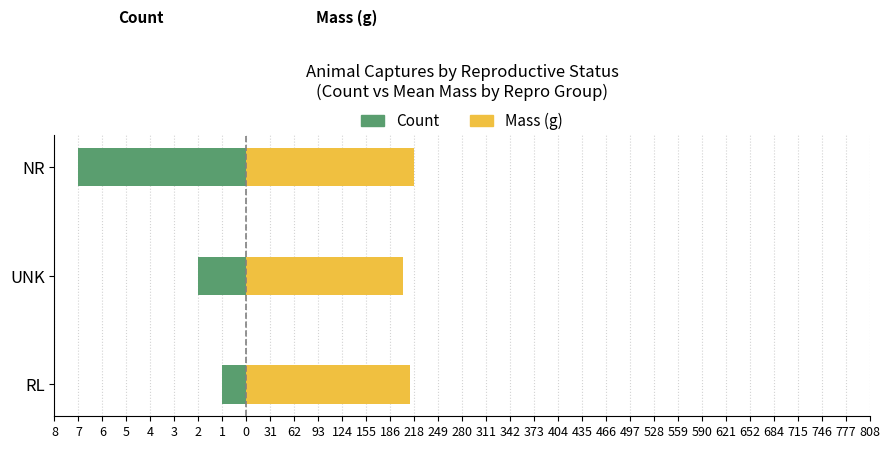

Count the number of data series in this chart.

2